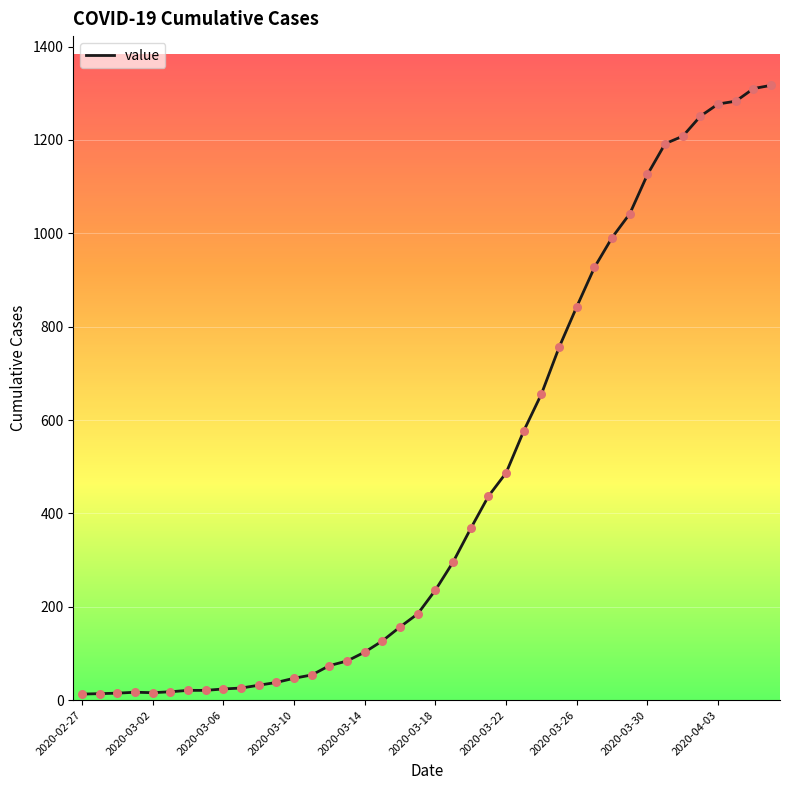

What is the difference between the maximum and minimum values?

1304